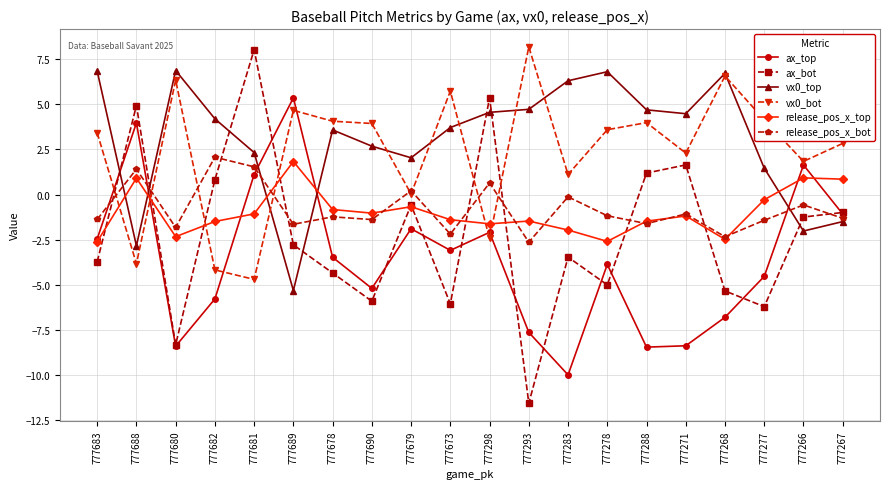

How many times do vx0_top and ax_bot cross each other?

7